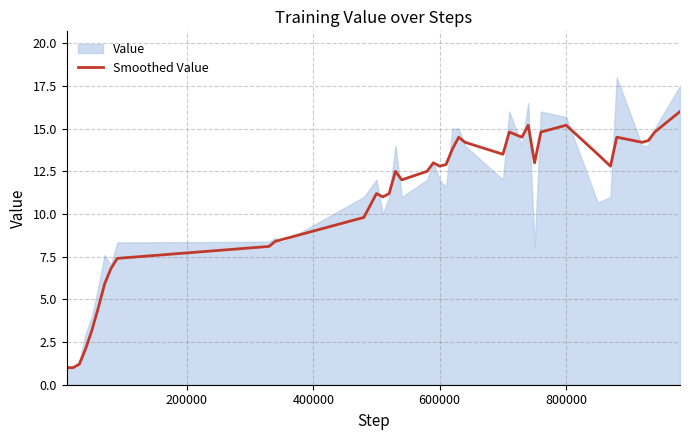

What is the highest value of the Smoothed Value series?

16.0